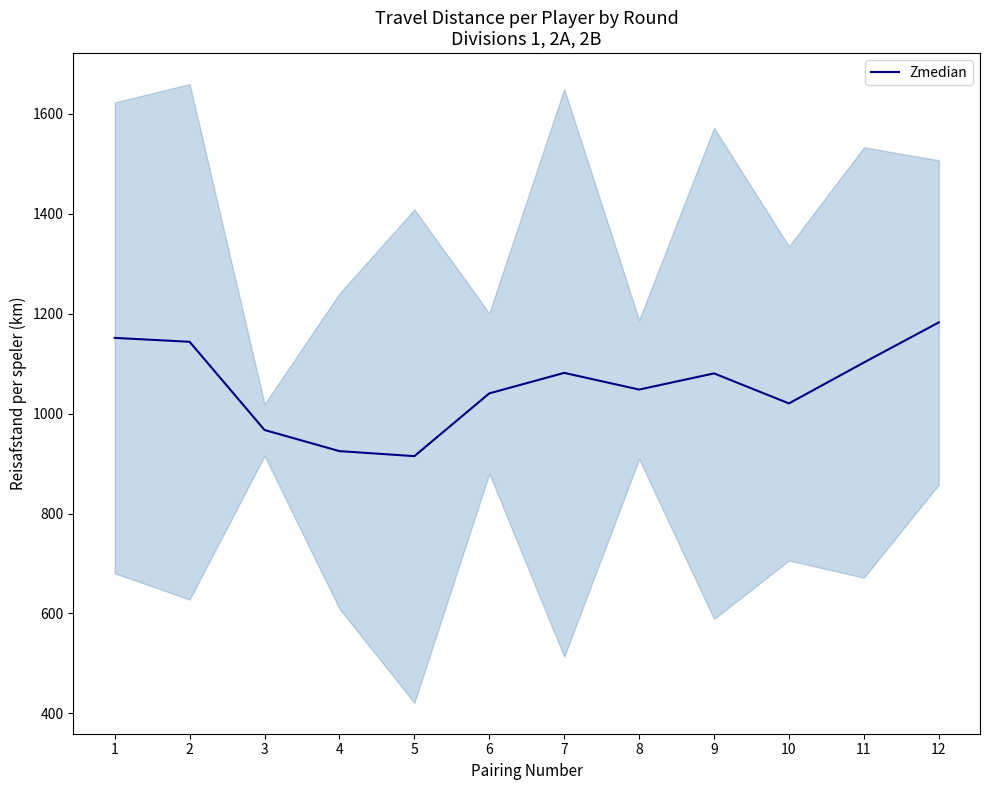

Approximately how many times larger is the value at 5 compared to 7?

0.8